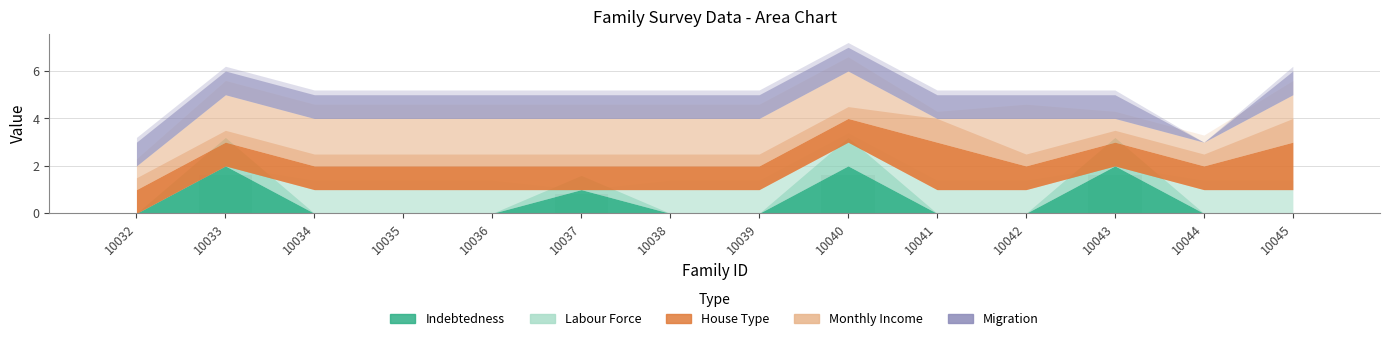

What is the greatest value displayed?

1.6